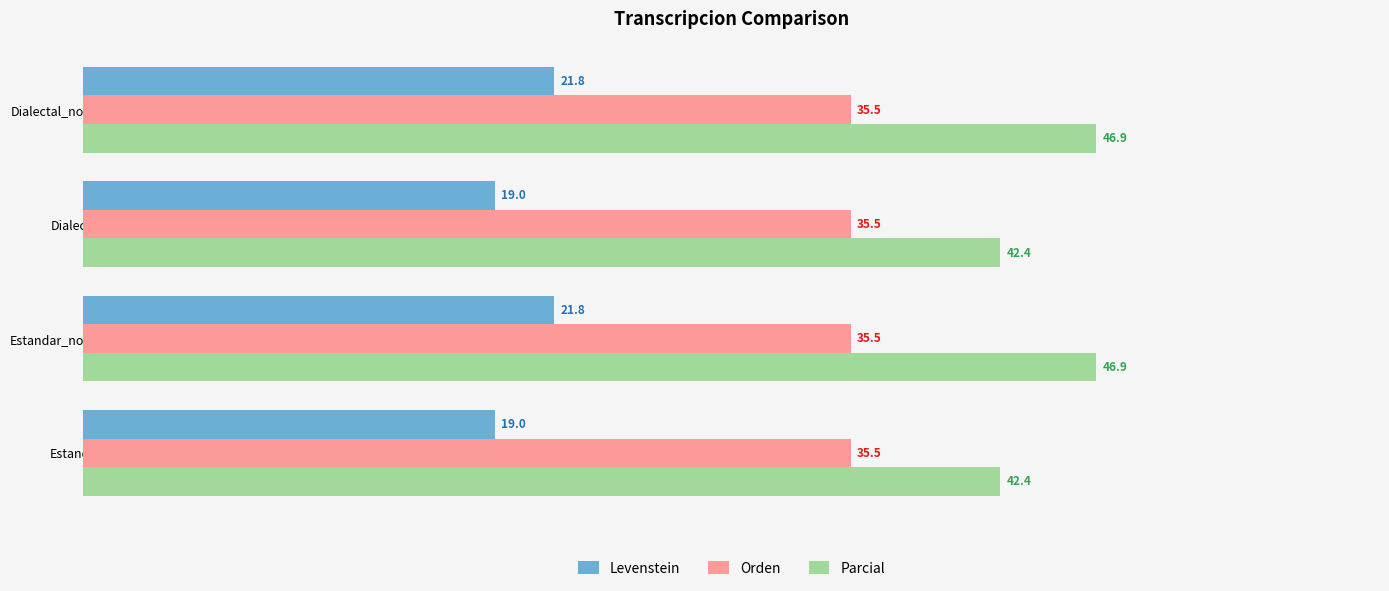

What is the difference between the Parcial values at Dialectal_normalizada and Estandar?

4.5